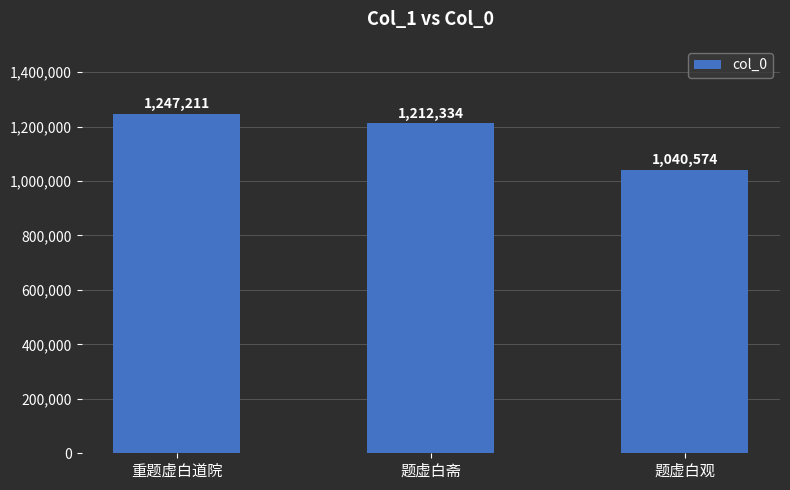

What is the maximum value shown in the chart?

1247211